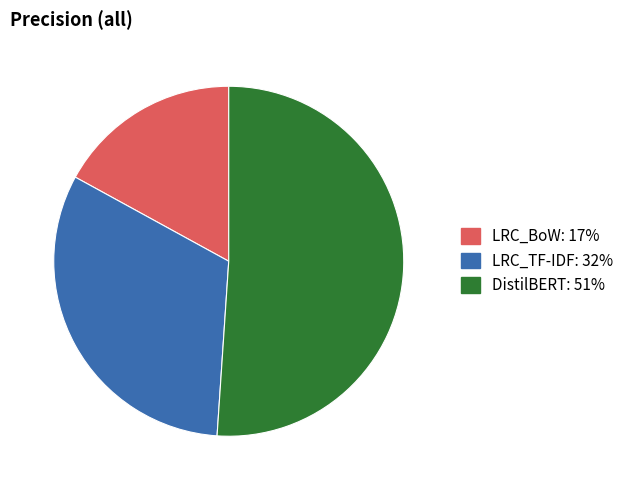

Which slice represents more than half of the pie?

DistilBERT